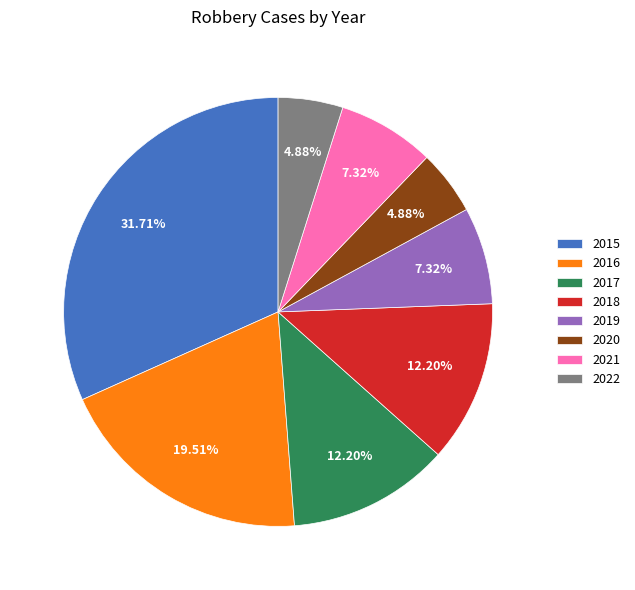

The 2019 slice represents 1% of the pie. True or false?

False